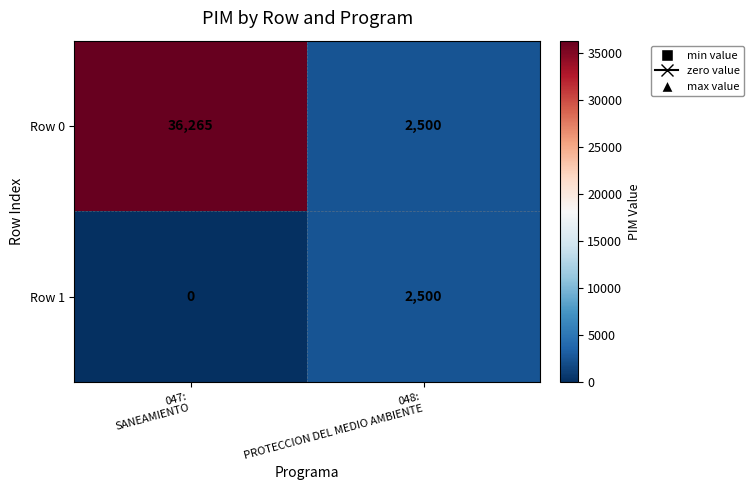

Count the number of categories in the chart.

2